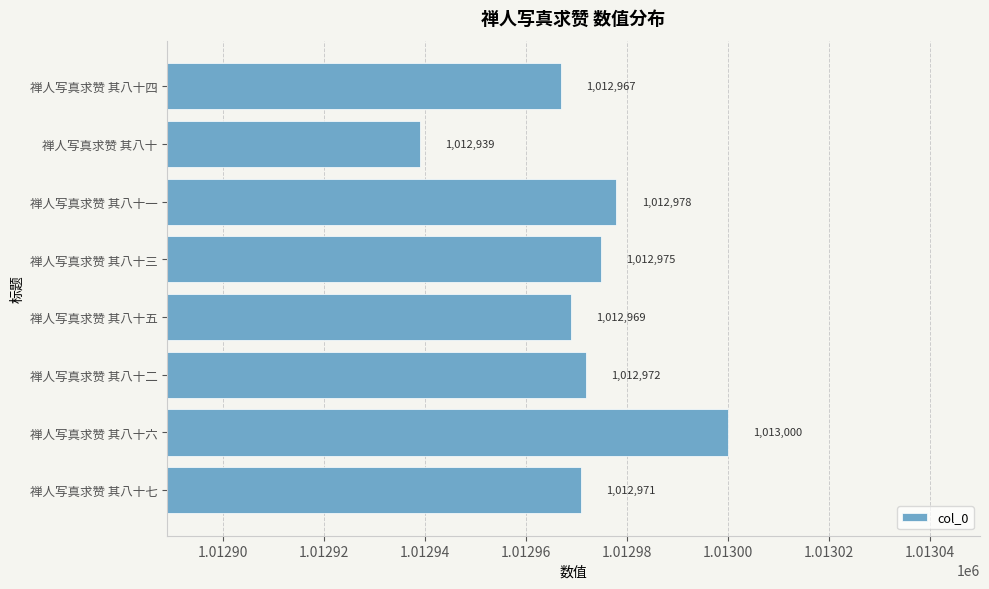

Rank the categories by value from lowest to highest.

禅人写真求赞 其八十, 禅人写真求赞 其八十四, 禅人写真求赞 其八十五, 禅人写真求赞 其八十七, 禅人写真求赞 其八十二, 禅人写真求赞 其八十三, 禅人写真求赞 其八十一, 禅人写真求赞 其八十六